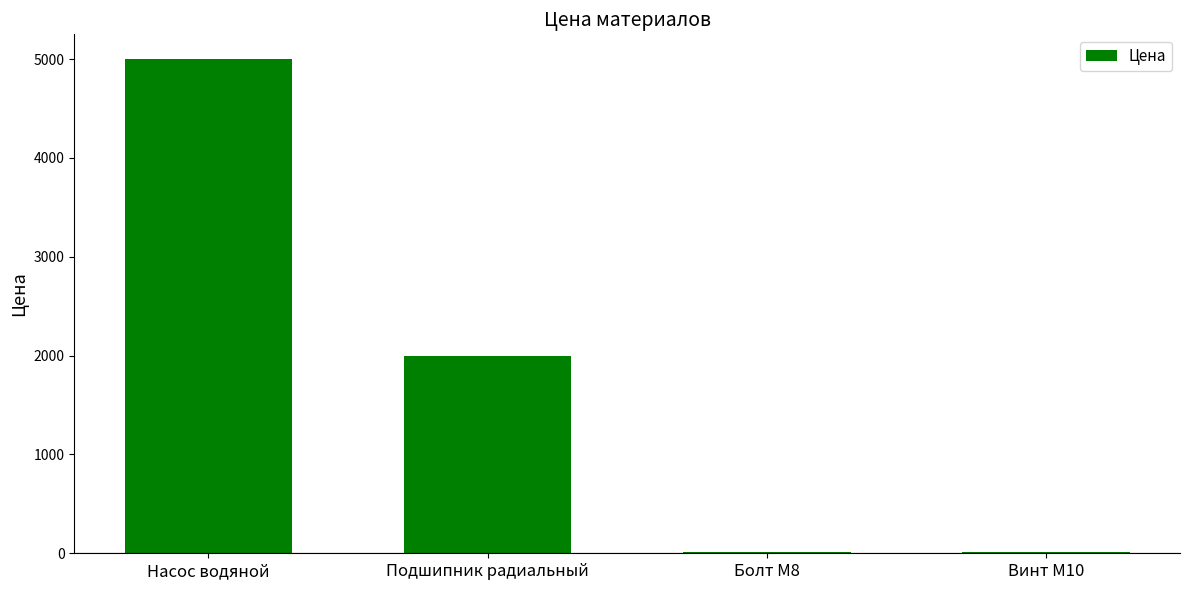

At which label is the value closest to 2505?

Подшипник радиальный